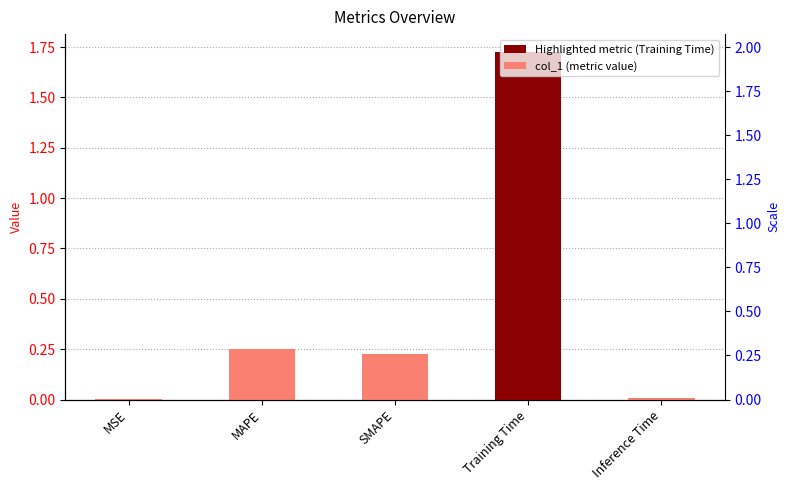

Reading right to left, what are all the values shown in this chart?

0.0	1.7	0.2	0.3	0.0